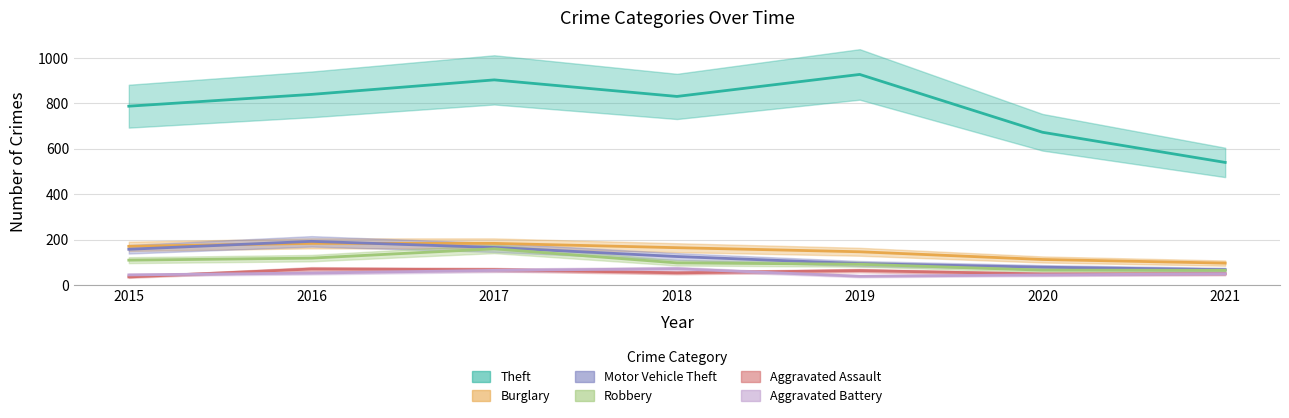

True or false: Theft has a value of 788 at 2015.

True